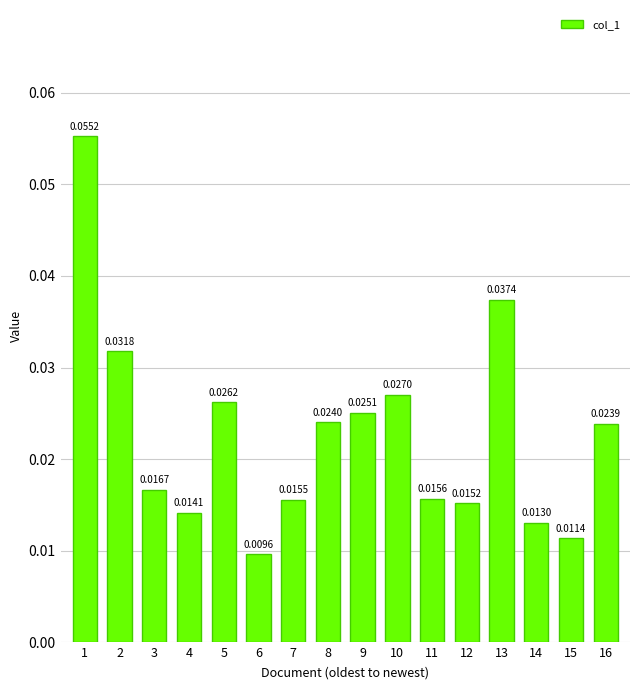

Which label corresponds to the largest value in the chart?

1